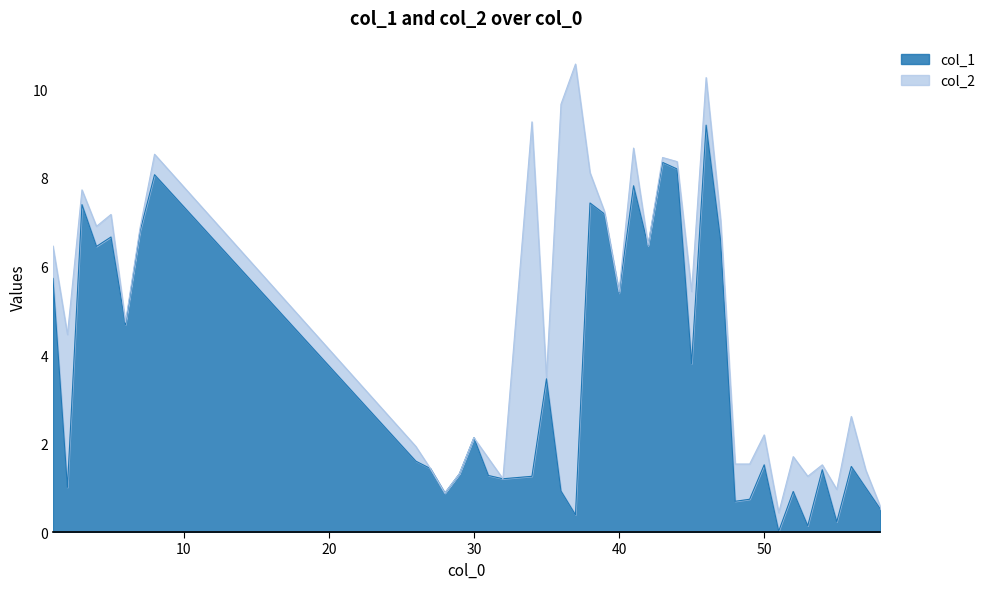

The chart shows a value of 9.9 at 47. True or false?

False